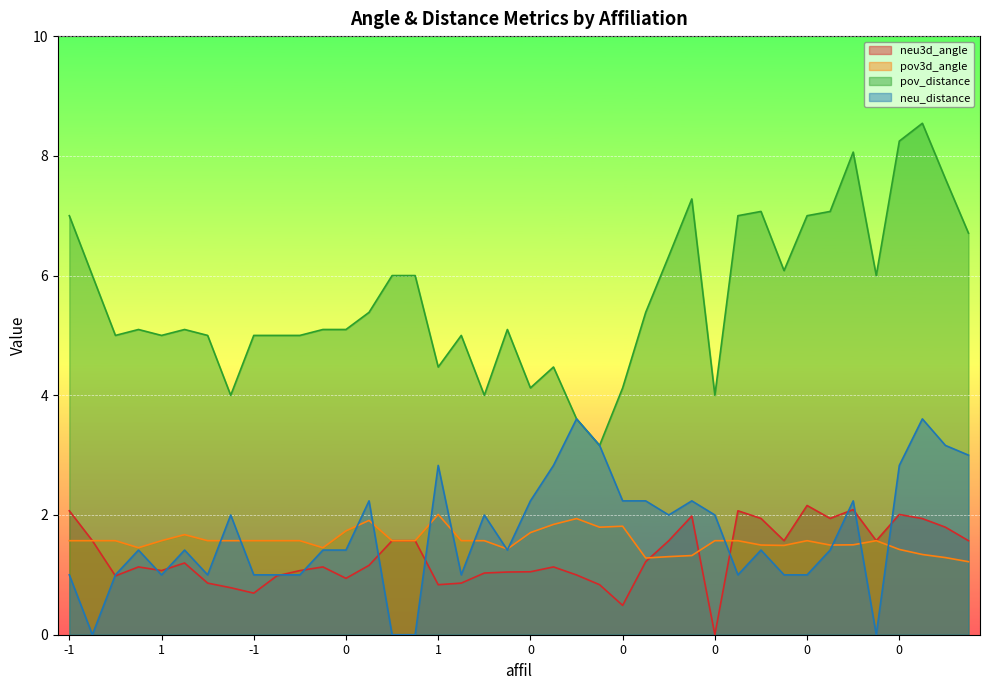

In neu3d_angle, how many points are higher than both neighbors (excluding endpoints)?

9